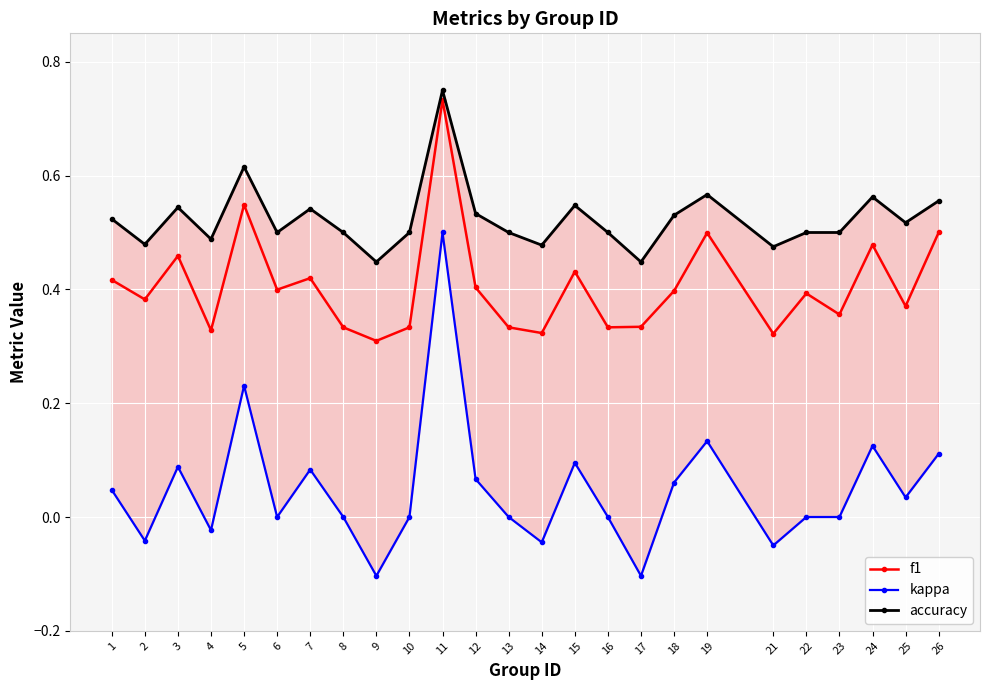

True or false: accuracy has more than 0 interior local peaks.

True